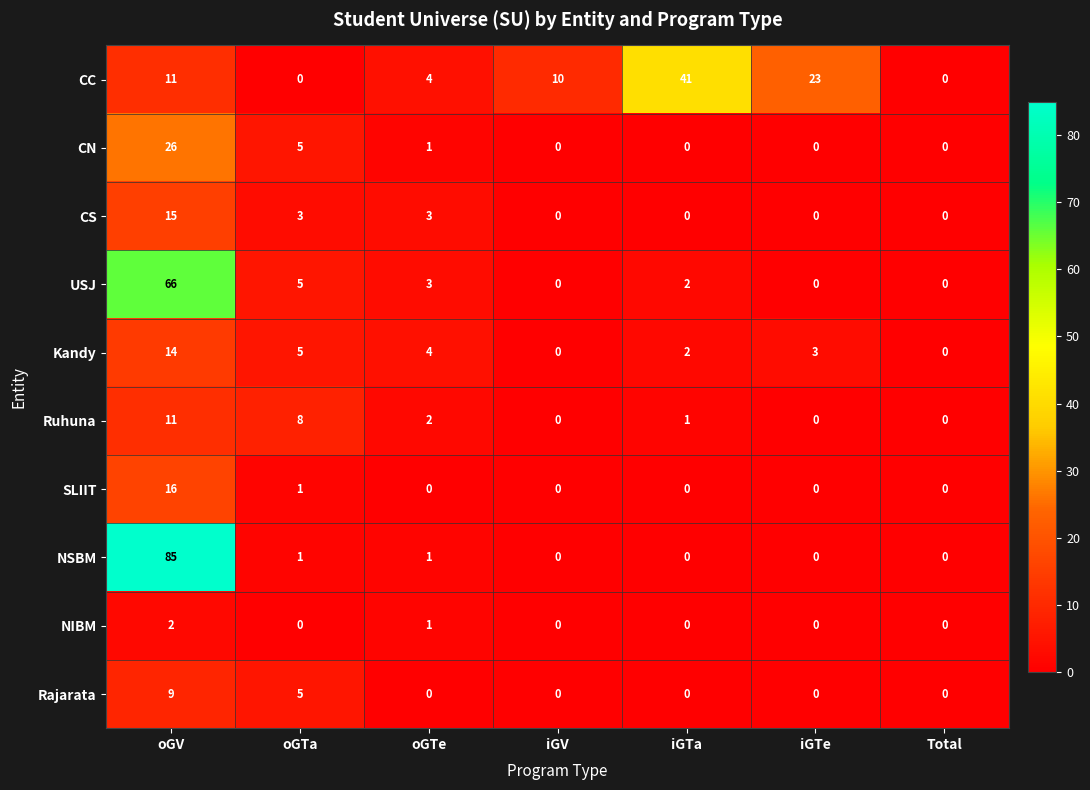

What is the average value of the Kandy series?

4